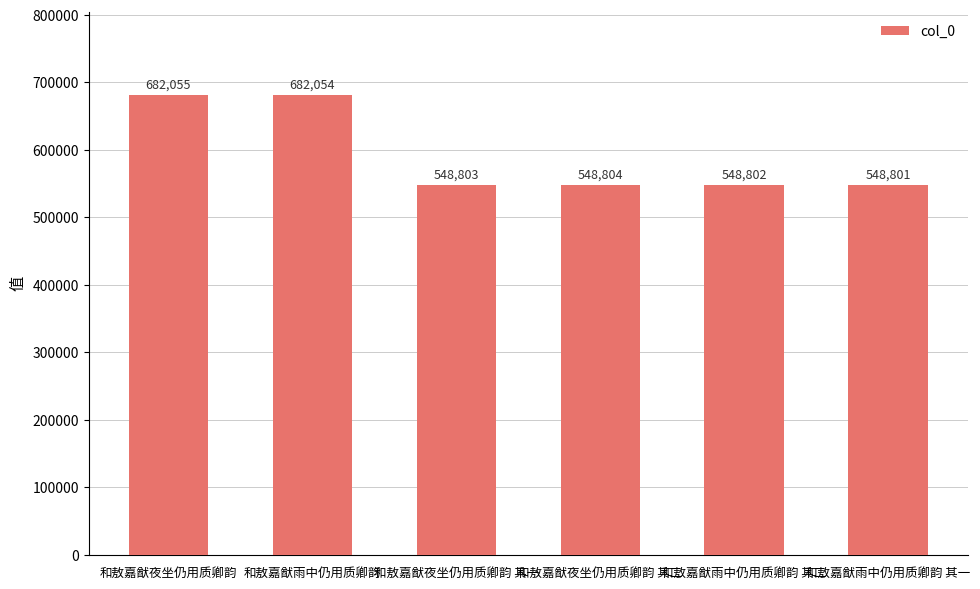

How many distinct data groups are displayed?

1